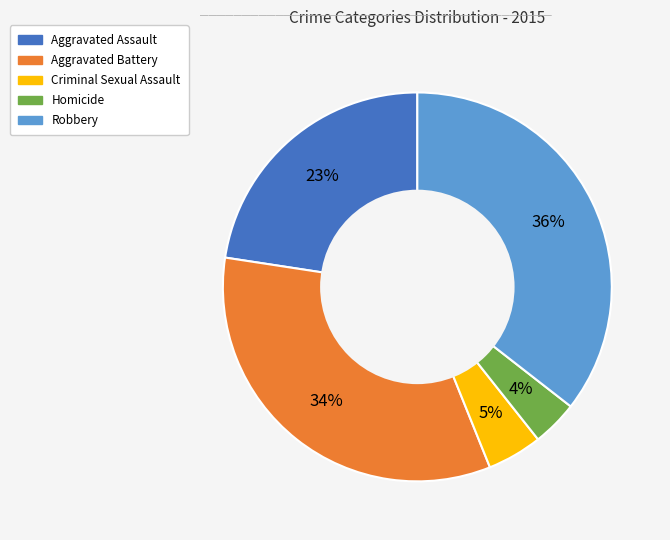

To the nearest percent, what percentage of the pie is Homicide?

4%